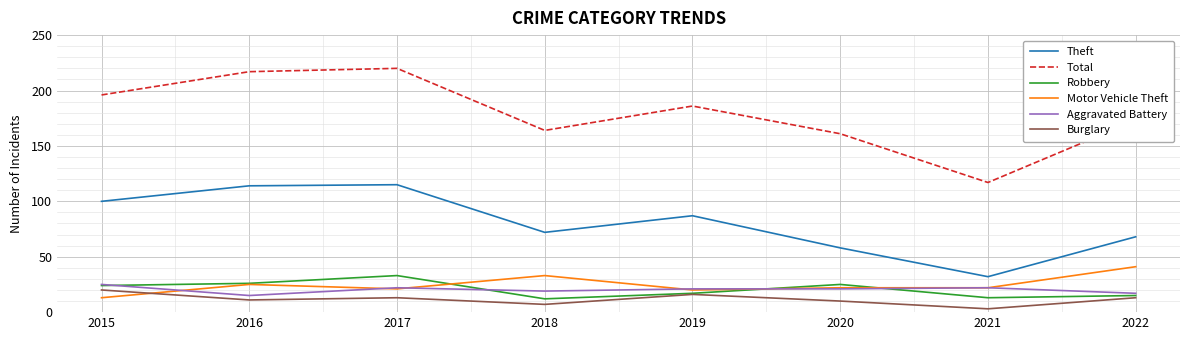

True or false: Aggravated Battery has a value of 13 at 2021.

False